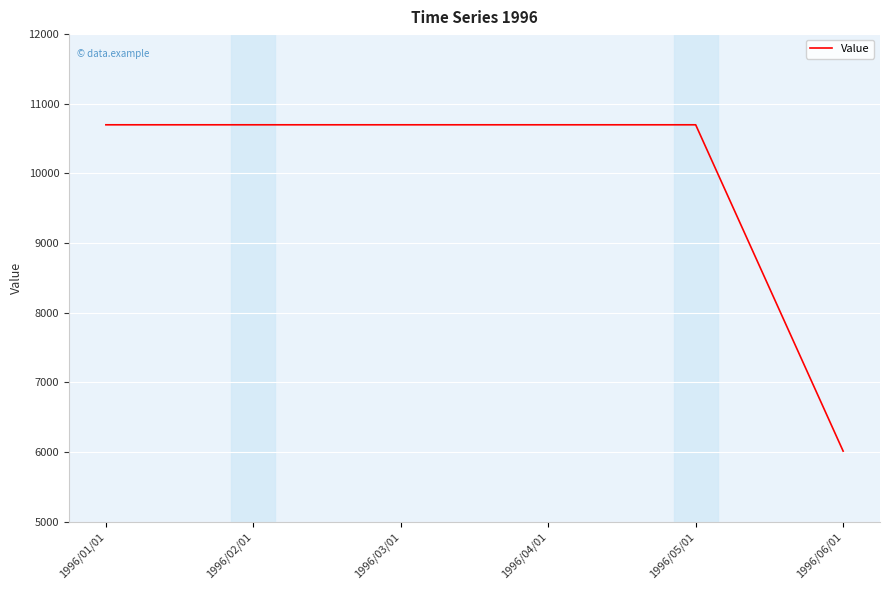

What is the average value?

9917